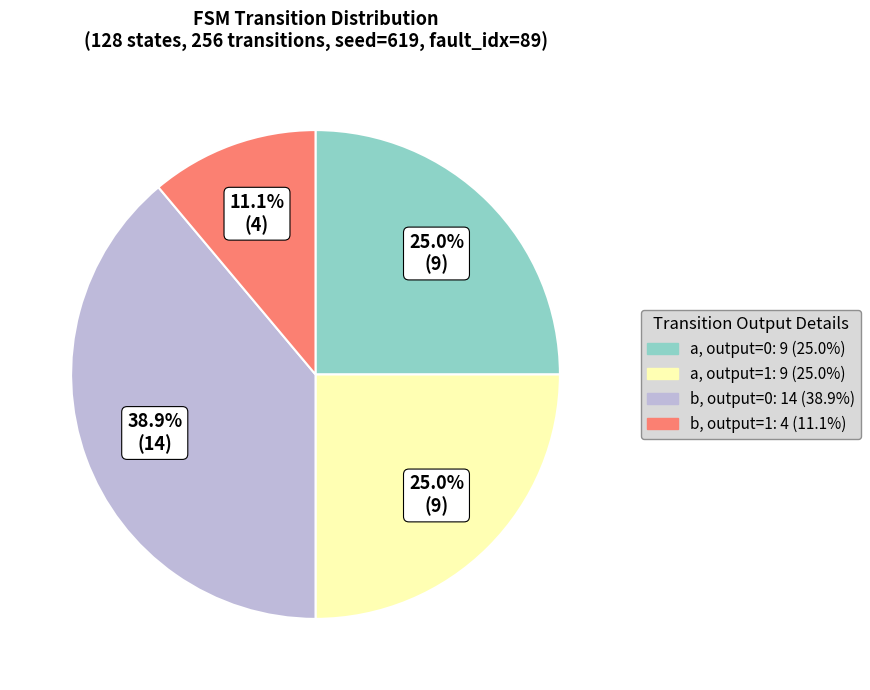

Does any single category account for the majority?

No